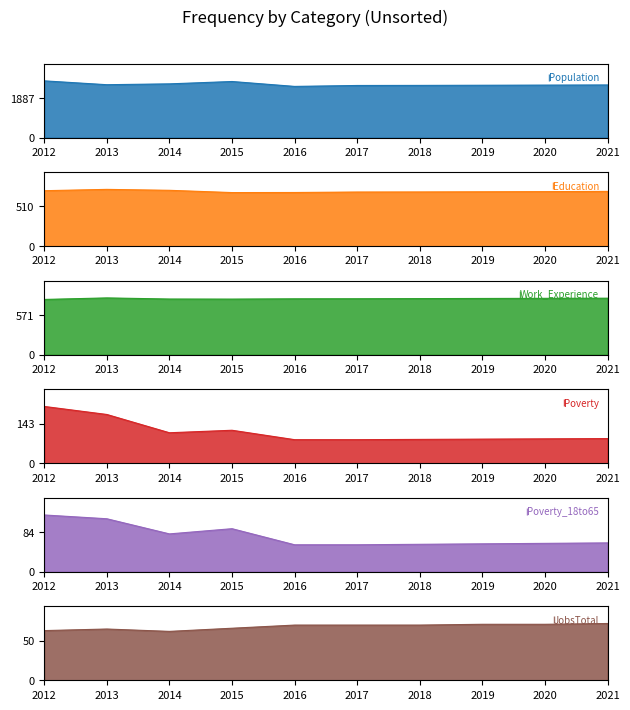

What are all the series names shown in the legend?

Population, Education, Work_Experience, Poverty, Poverty_18to65, JobsTotal